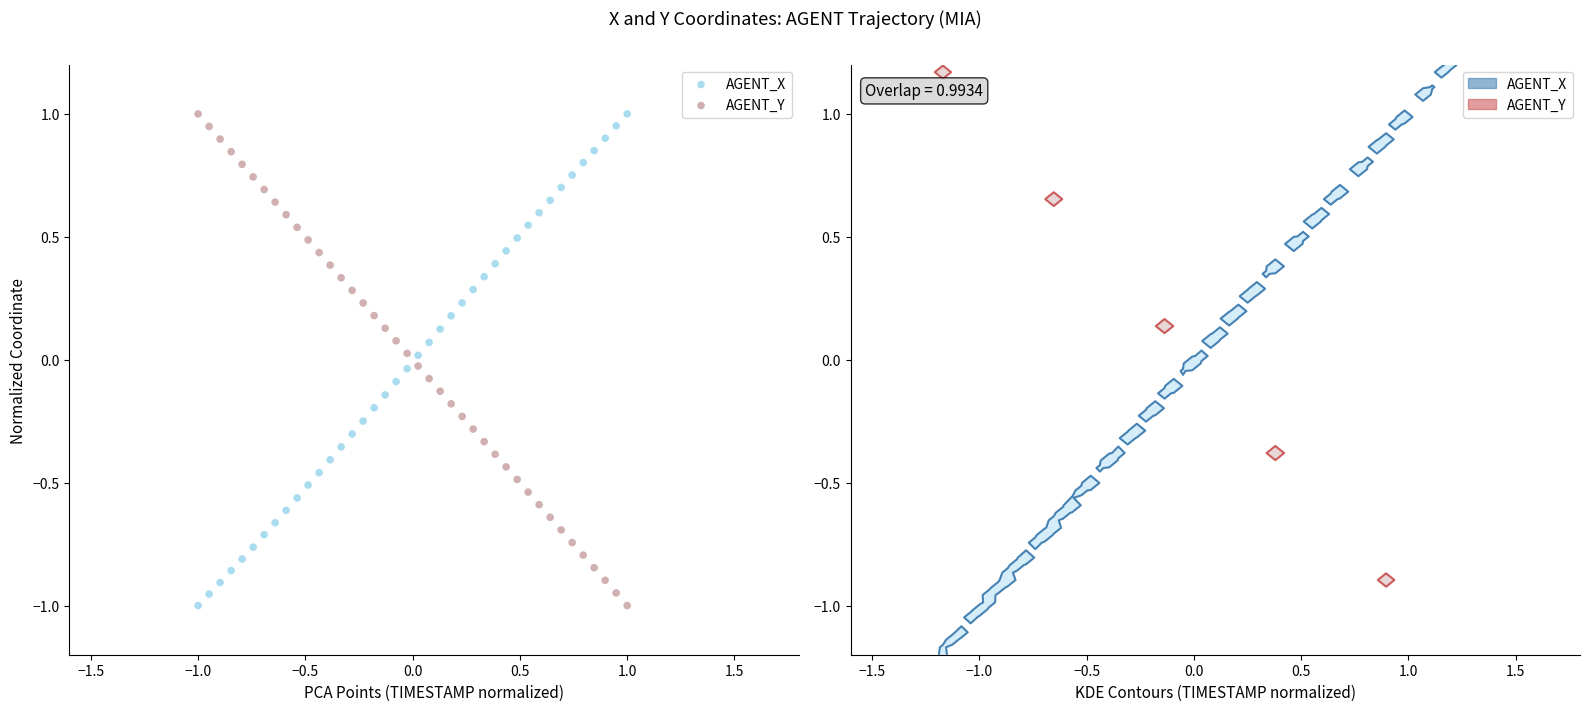

Across all data points, what is the range of X values (max minus min)?

2.0